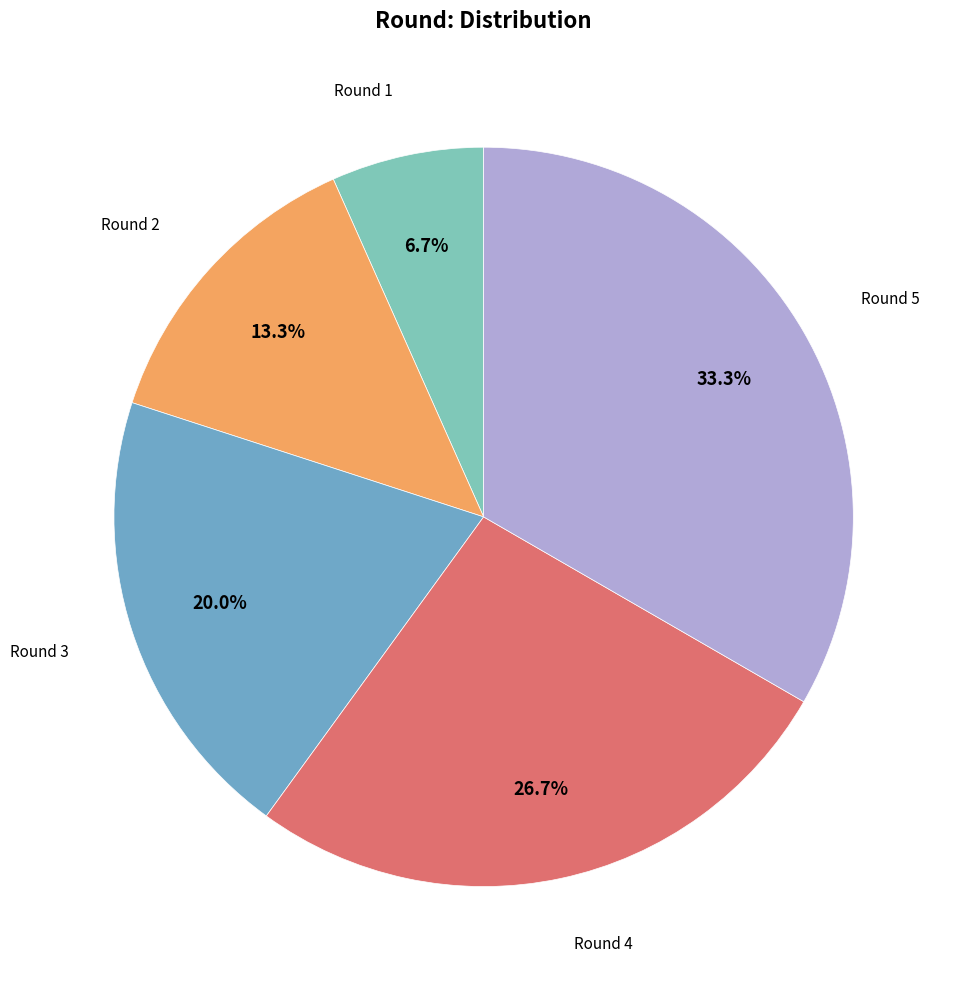

Which category has the smallest portion of the pie?

Round 1